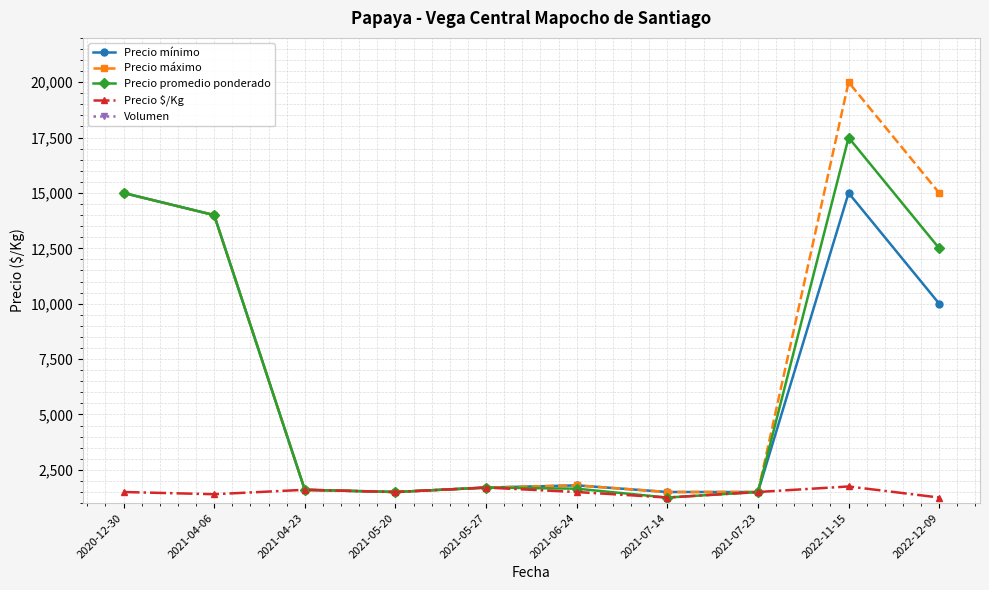

Reading left to right, transcribe all the data shown in this chart.

Precio mínimo: 2020-12-30=15000	2021-04-06=14000	2021-04-23=1600	2021-05-20=1500	2021-05-27=1700	2021-06-24=1800	2021-07-14=1500	2021-07-23=1500	2022-11-15=15000	2022-12-09=10000
Precio máximo: 2020-12-30=15000	2021-04-06=14000	2021-04-23=1600	2021-05-20=1500	2021-05-27=1700	2021-06-24=1800	2021-07-14=1500	2021-07-23=1500	2022-11-15=20000	2022-12-09=15000
Precio promedio ponderado: 2020-12-30=15000	2021-04-06=14000	2021-04-23=1600	2021-05-20=1500	2021-05-27=1700	2021-06-24=1650	2021-07-14=1250	2021-07-23=1500	2022-11-15=17500	2022-12-09=12500
Precio $/Kg: 2020-12-30=1500	2021-04-06=1400	2021-04-23=1600	2021-05-20=1500	2021-05-27=1700	2021-06-24=1500	2021-07-14=1250	2021-07-23=1500	2022-11-15=1750	2022-12-09=1250
Volumen: 2020-12-30=20	2021-04-06=50	2021-04-23=10	2021-05-20=10	2021-05-27=20	2021-06-24=50	2021-07-14=35	2021-07-23=25	2022-11-15=380	2022-12-09=105